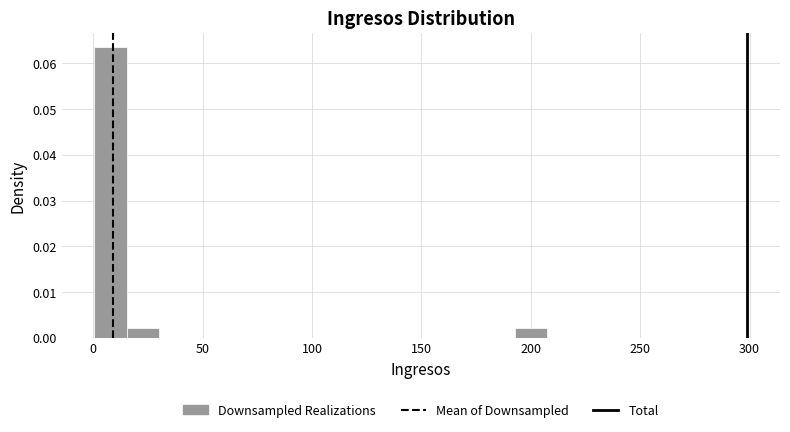

Read against the x-axis, roughly where is the centre of the tallest bar?

10